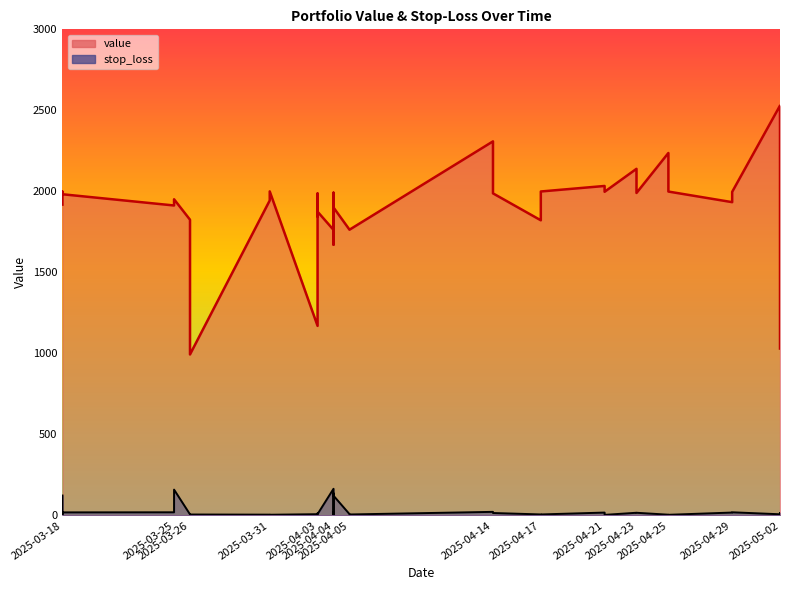

List the series in order of their overall mean, lowest first.

stop_loss, value